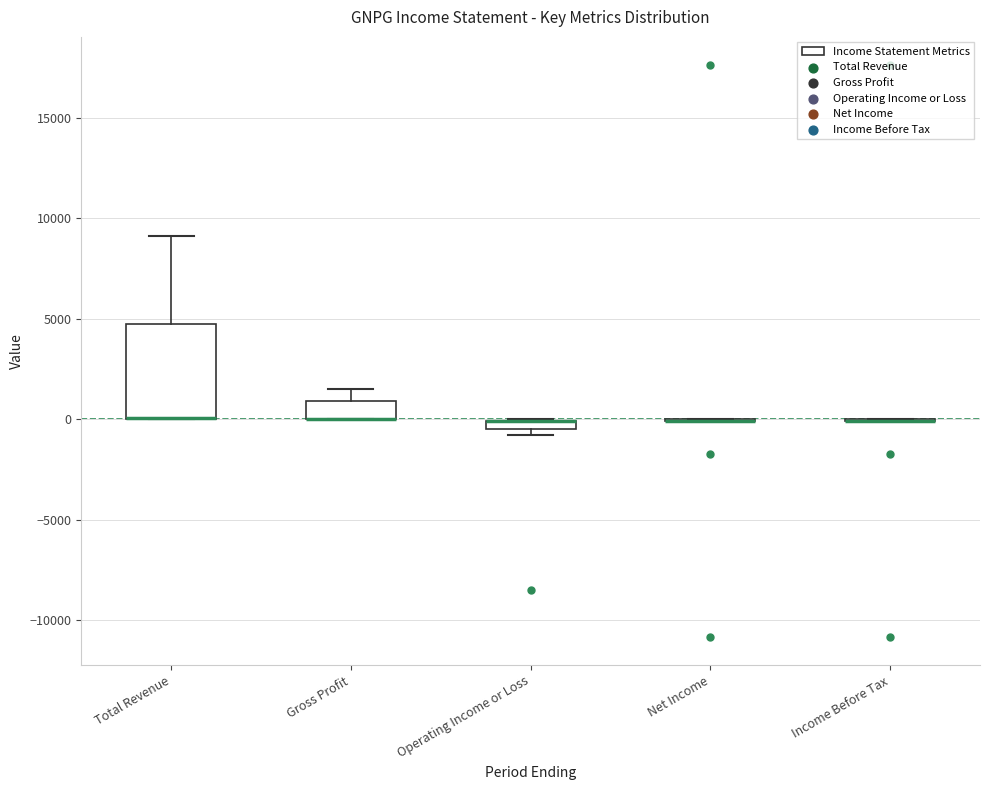

Which box is the tallest, from its lower edge to its upper edge?

Total Revenue